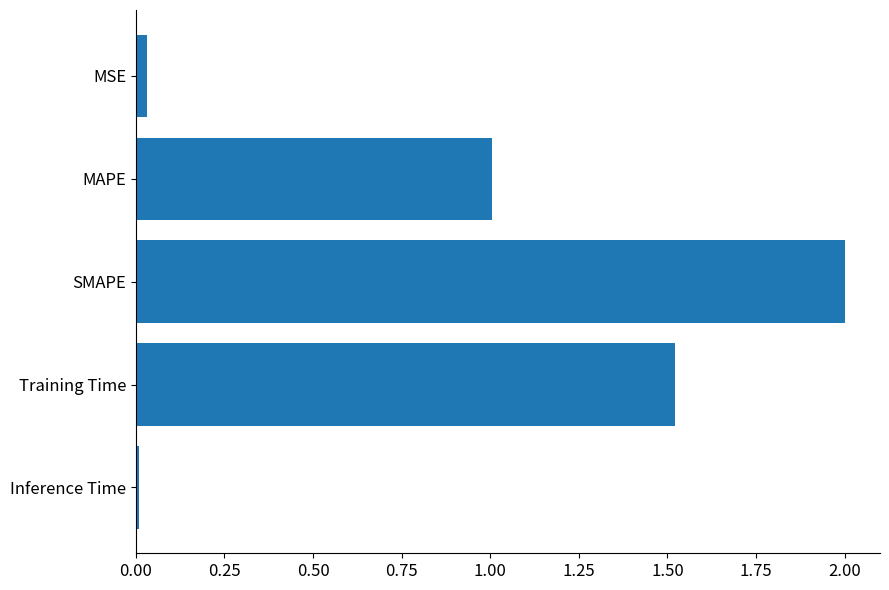

List the labels in order of value, smallest first.

Inference Time, MSE, MAPE, Training Time, SMAPE